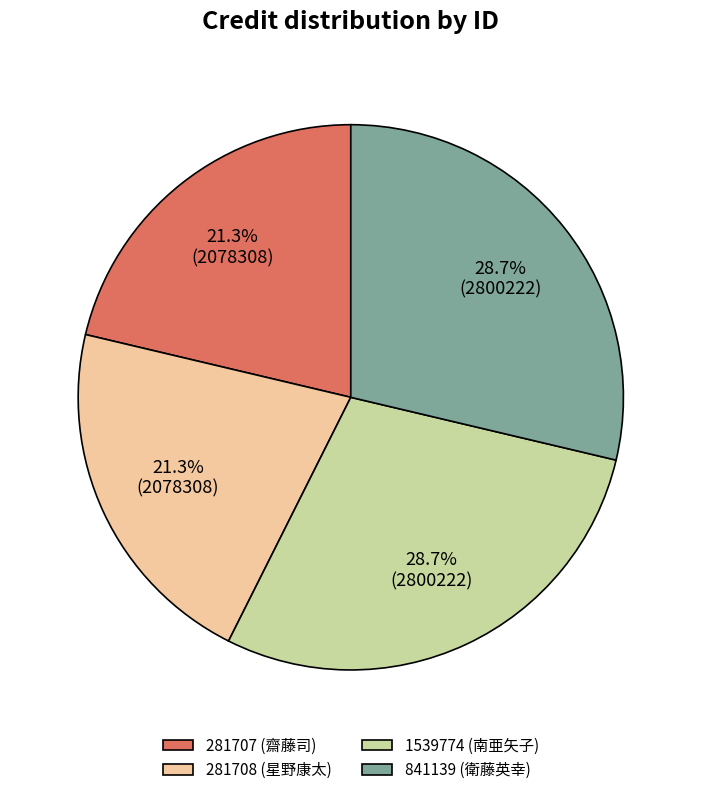

What percentage is the 1539774 slice, to the nearest percent?

29%